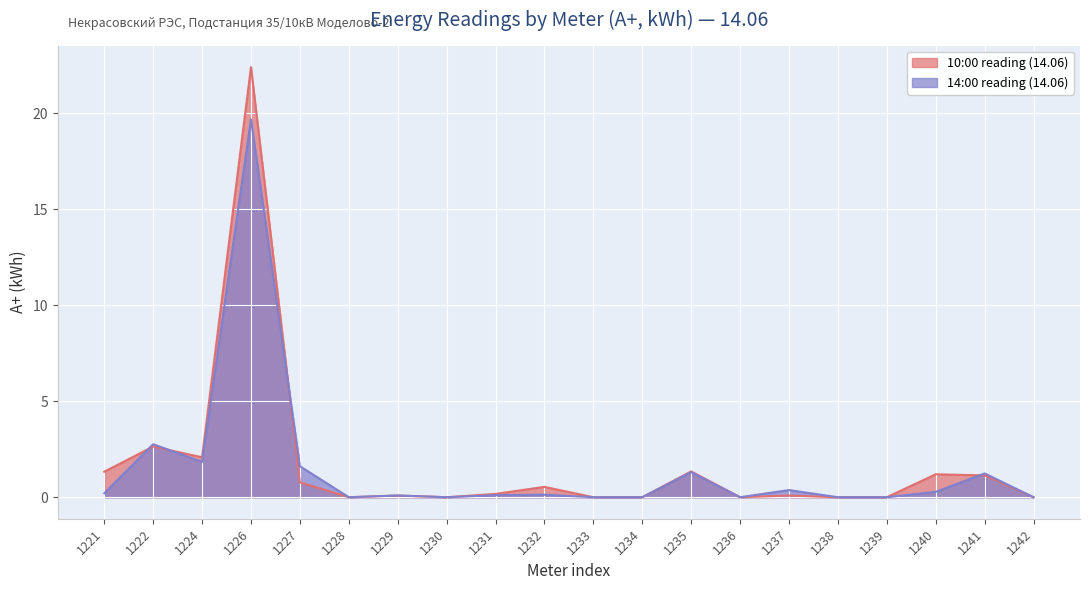

Where do 10:00 reading (14.06) and 14:00 reading (14.06) first cross each other?

1221 and 1222